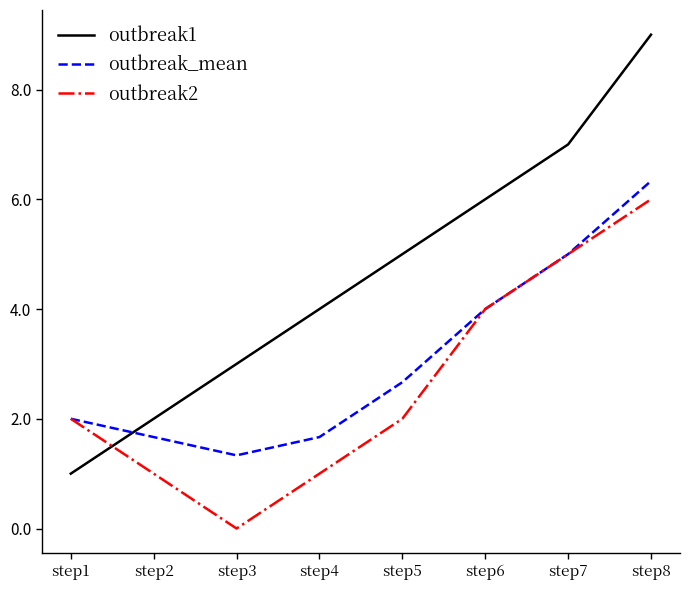

List the series in order of their overall mean, highest first.

outbreak1, outbreak_mean, outbreak2